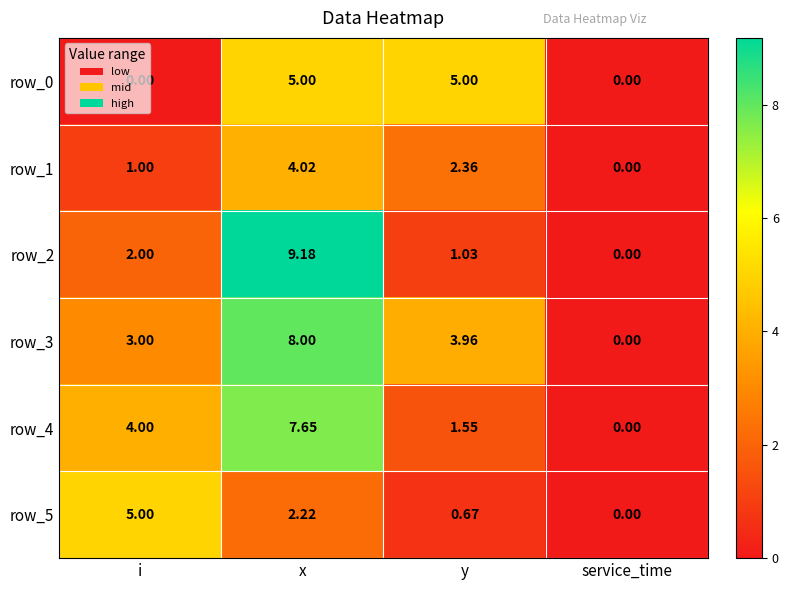

Rank the categories by row_2 value from highest to lowest.

x, i, y, service_time